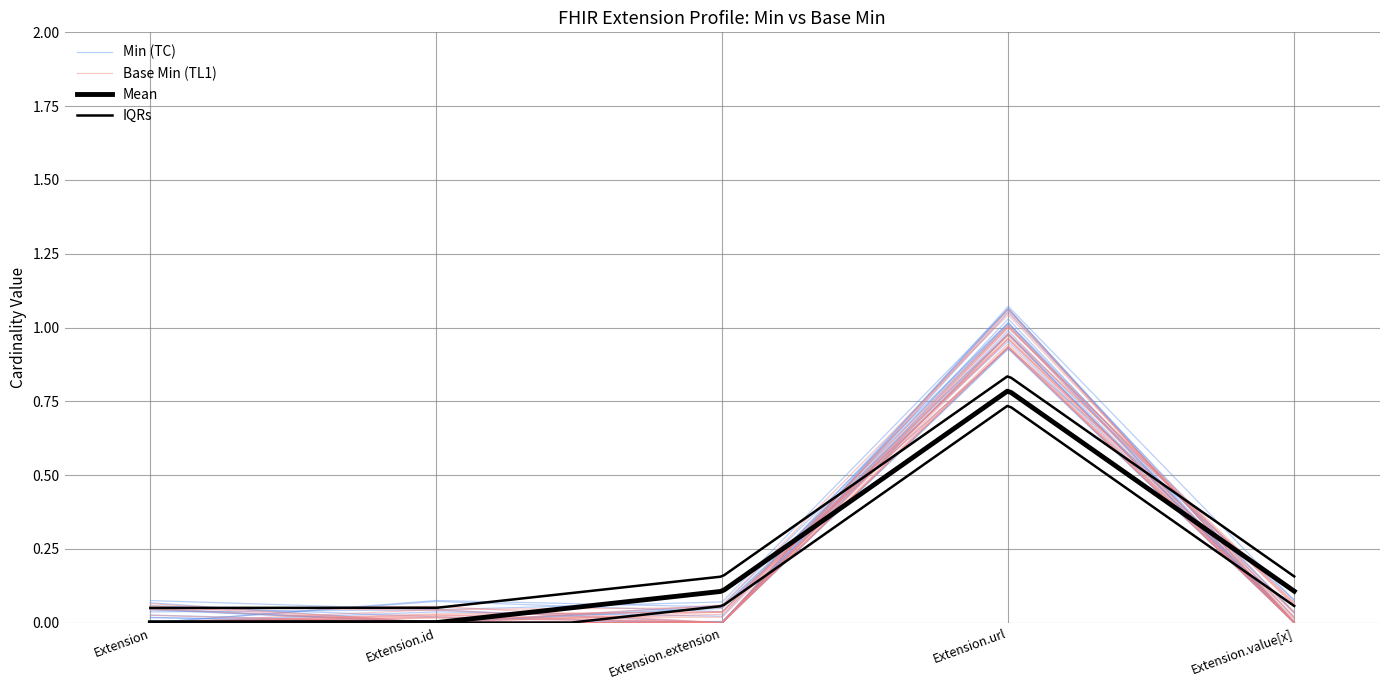

Which series has the largest total across all categories?

Min